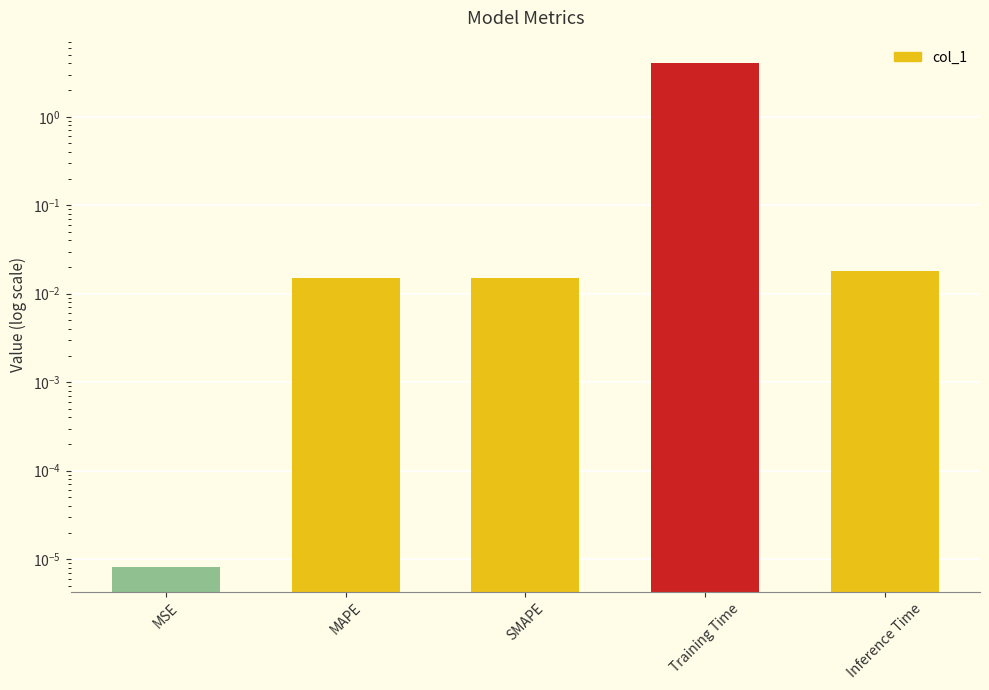

List the labels in order of value, largest first.

Training Time, Inference Time, SMAPE, MAPE, MSE